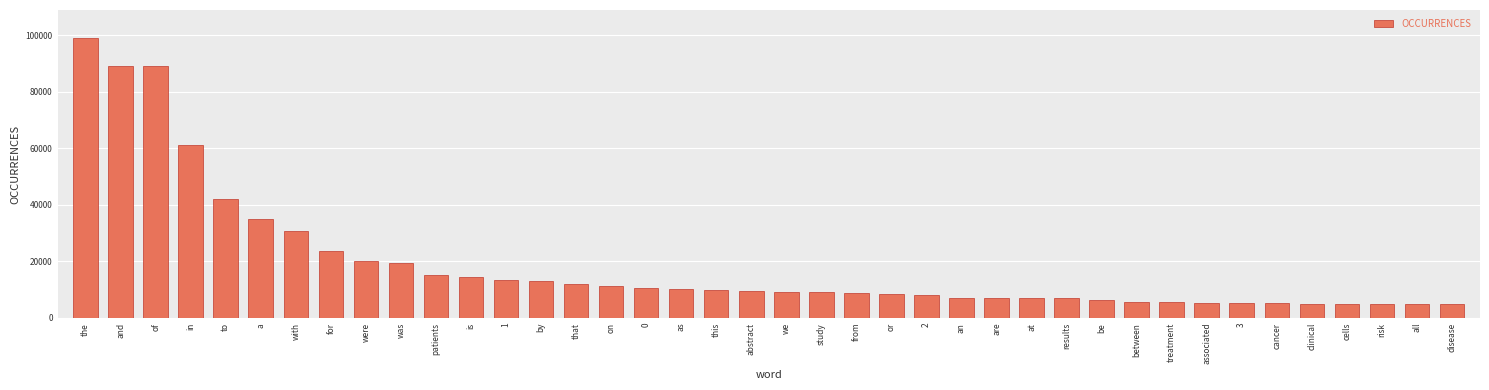

What is the change in value from and to cancer?

-84035